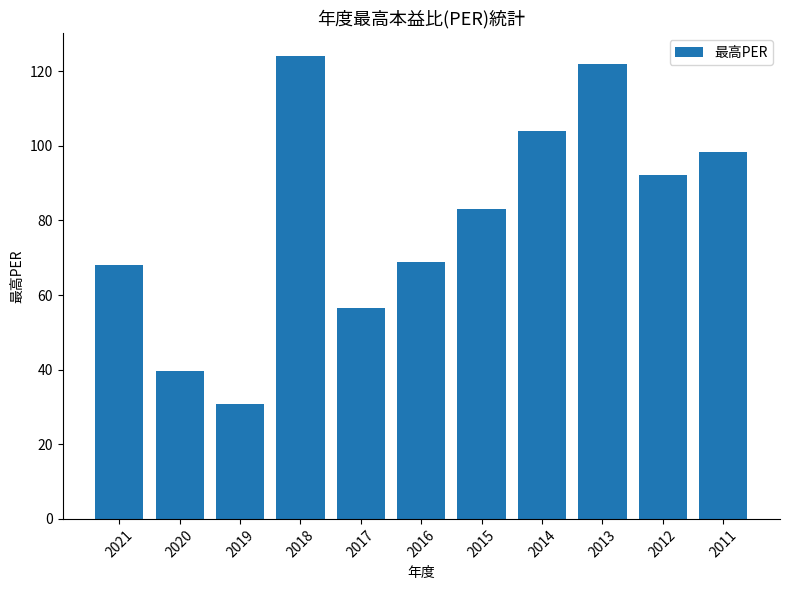

Is it true that the value at 2012 is 142.8?

False